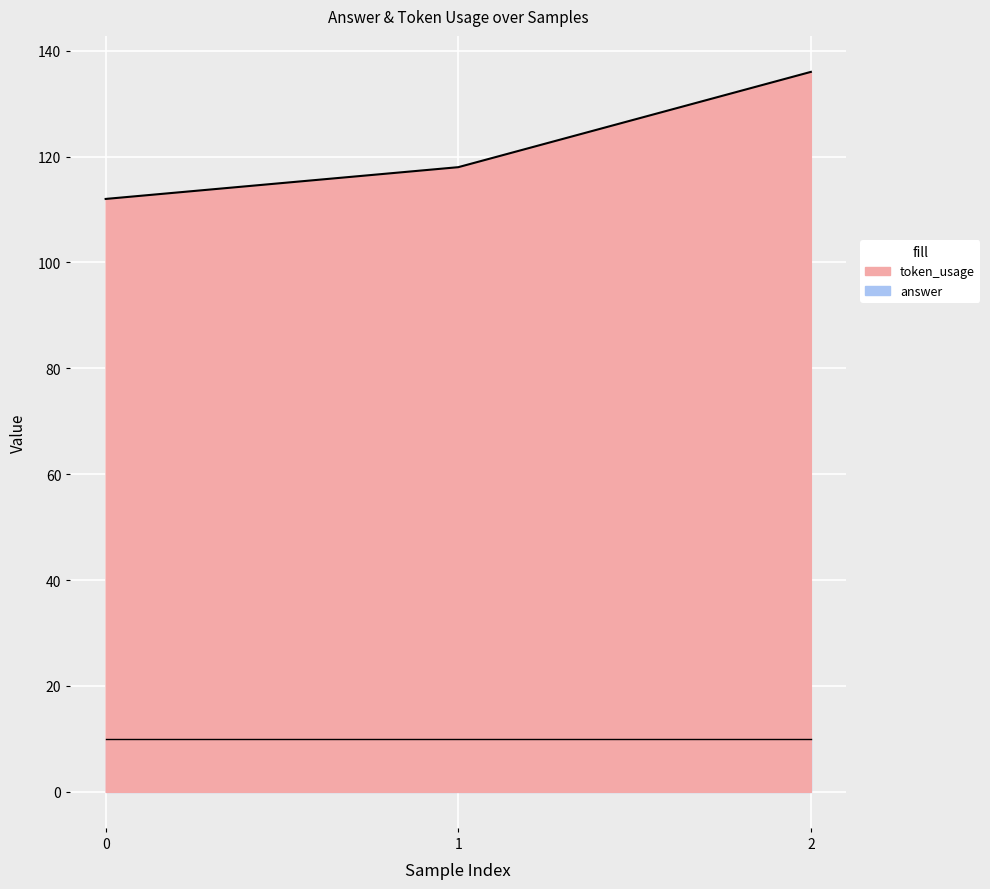

What is the minimum value shown in the chart?

112